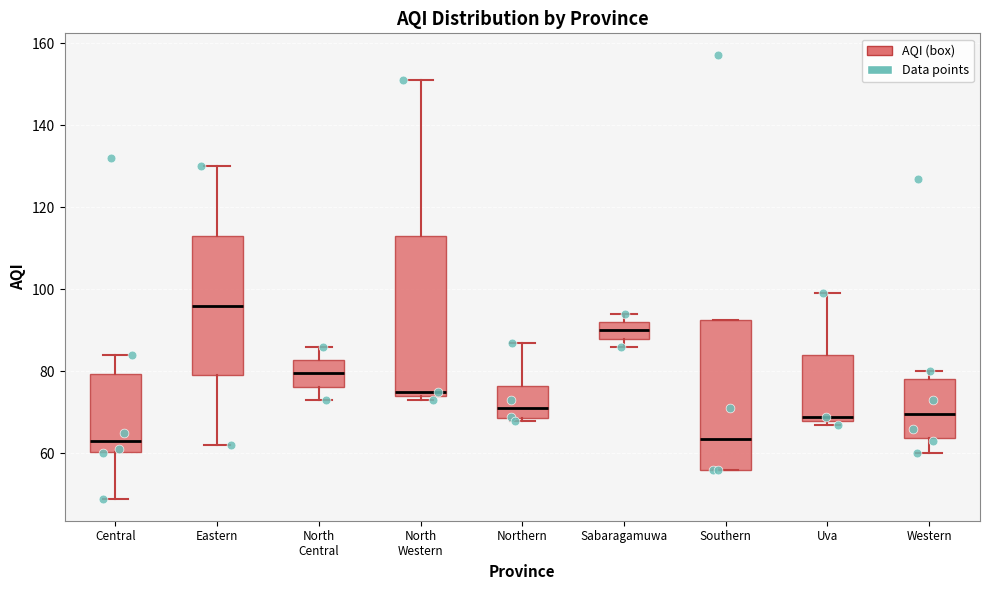

Reading left to right, transcribe this box plot: for each box, give where its median line is, the range the box spans, and where its two whiskers end, as read against the y-axis. The values are not printed on the chart, so give them approximately, as read against the axis.

Central: median 64, box 60 to 80, whiskers 50 to 84
Eastern: median 96, box 80 to 114, whiskers 62 to 130
North Central: median 80, box 76 to 82, whiskers 74 to 86
North Western: median 76, box 74 to 114, whiskers 74 (just below the box's lower edge) to 152
Northern: median 72, box 68 to 76, whiskers 68 (just below the box's lower edge) to 88
Sabaragamuwa: median 90, box 88 to 92, whiskers 86 to 94
Southern: median 64, box 56 to 92, whiskers 56 to 92
Uva: median 70, box 68 to 84, whiskers 68 (just below the box's lower edge) to 100
Western: median 70, box 64 to 78, whiskers 60 to 80